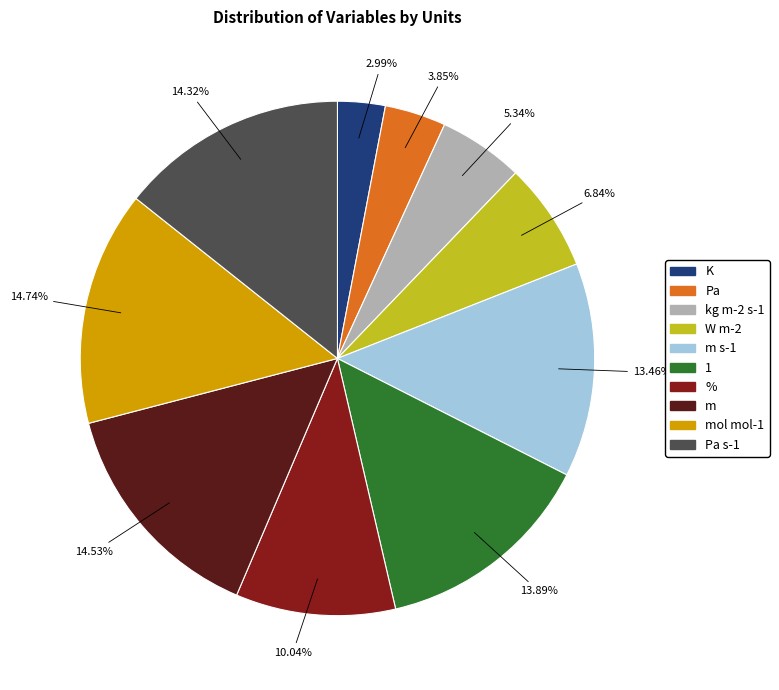

What is the smallest slice in the pie chart?

K